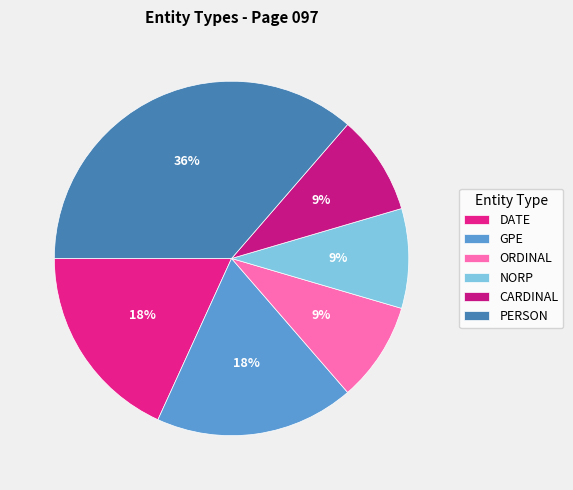

The NORP slice represents 9% of the pie. True or false?

True